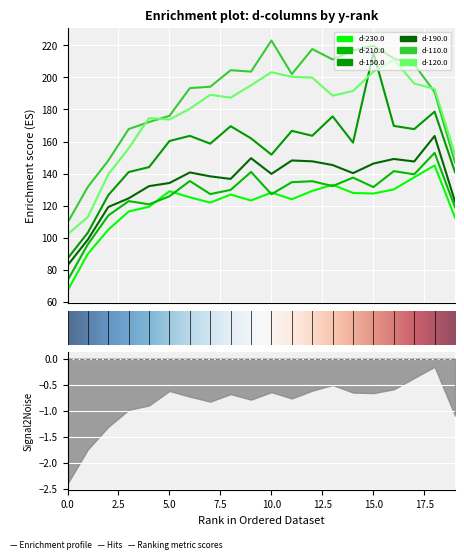

What is the approximate value of d-120.0 at 3?

155.8